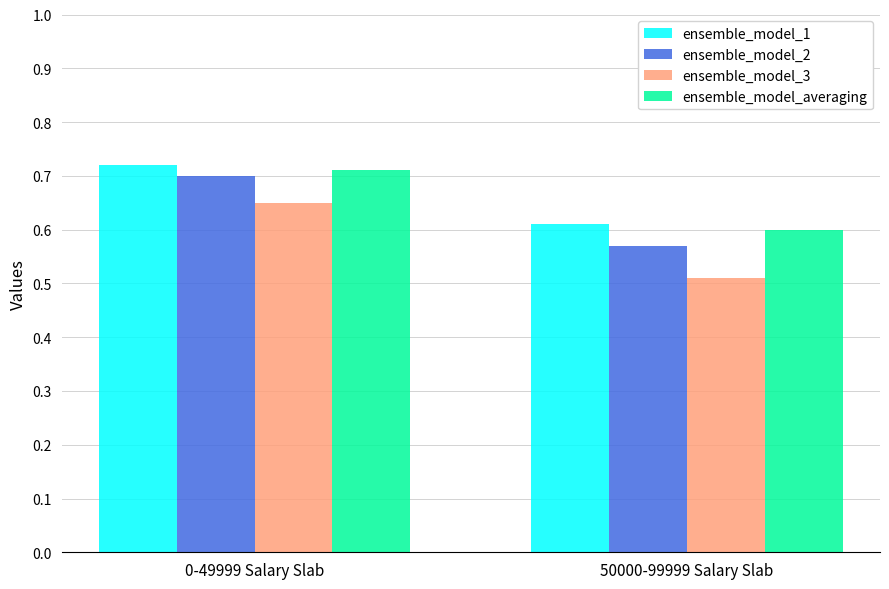

Which series has the largest range (max minus min)?

ensemble_model_3